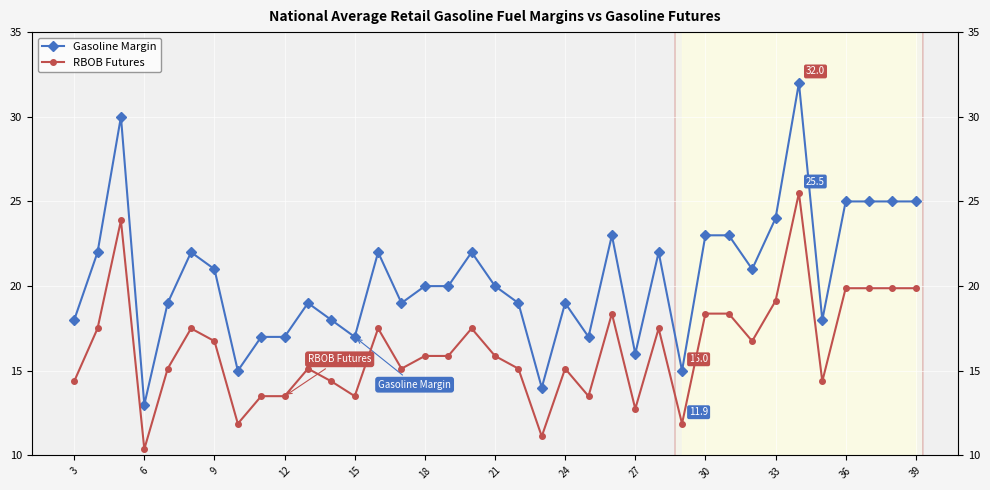

At which category does Gasoline Margin reach its first local valley?

6